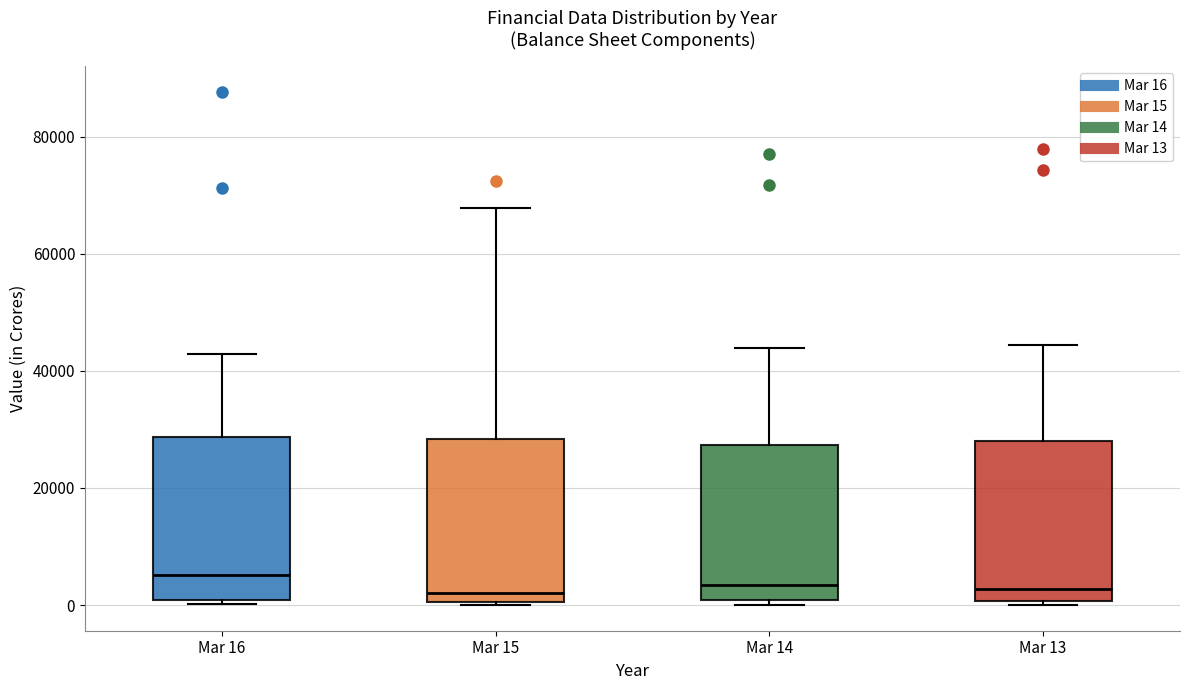

Reading left to right, read every box against the y-axis: the position of its median line, the range the box covers, and the ends of its whiskers. The values are not printed on the chart, so give them approximately, as read against the axis.

Mar 16: median 6000, box 0 to 28000, whiskers 0 (just below the box's lower edge) to 42000
Mar 15: median 2000, box 0 to 28000, whiskers 0 to 68000
Mar 14: median 4000, box 0 to 28000, whiskers 0 (just below the box's lower edge) to 44000
Mar 13: median 2000, box 0 to 28000, whiskers 0 (just below the box's lower edge) to 44000